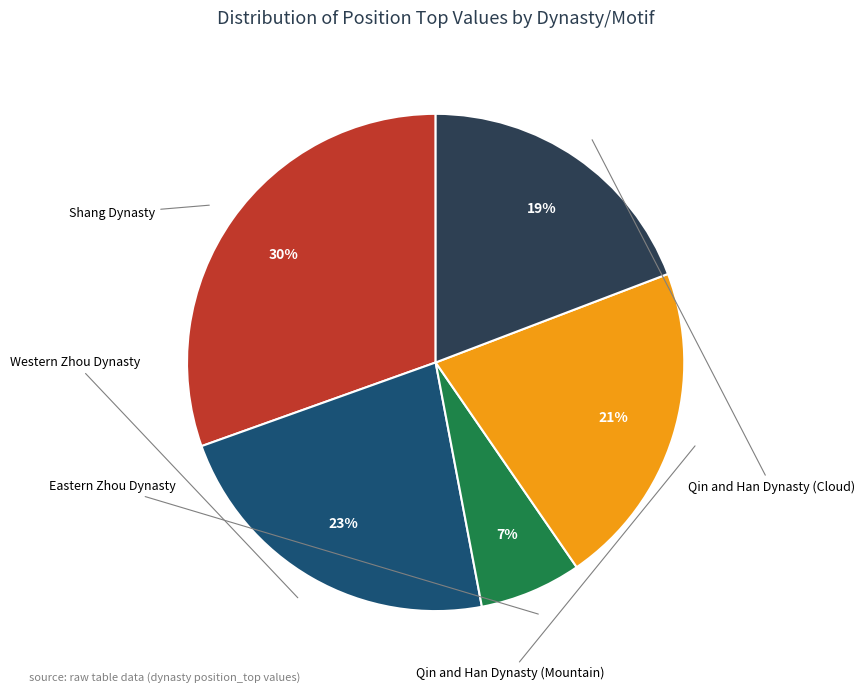

Count the number of slices in the pie.

5